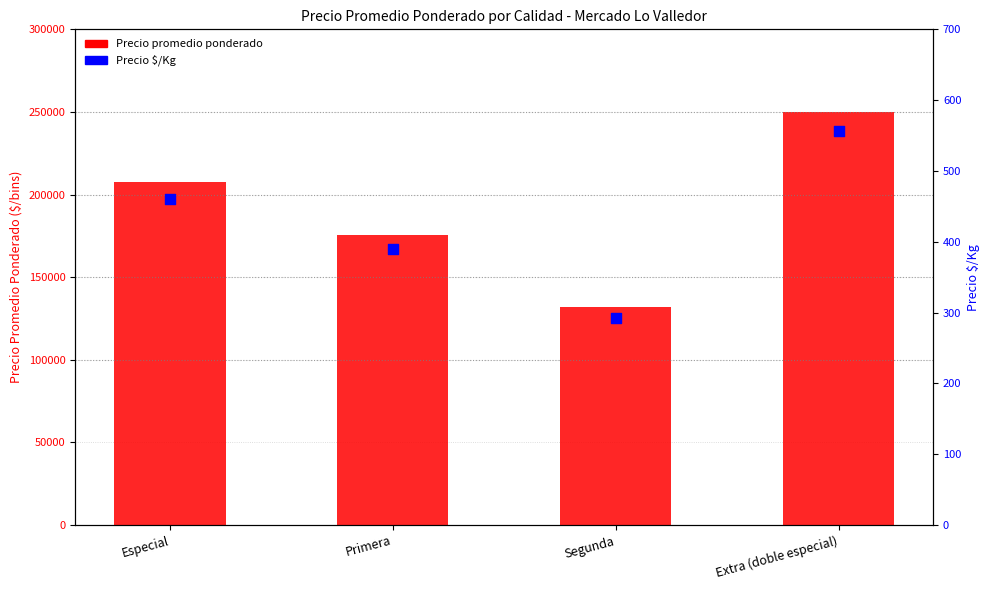

Which series contains the lowest Y value?

Precio $/Kg